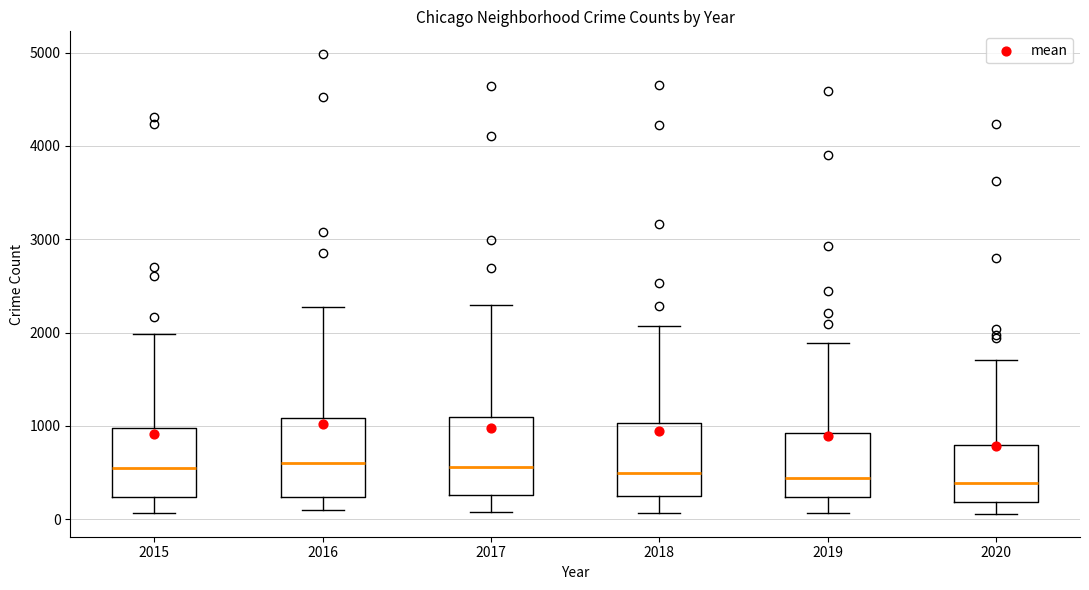

Reading left to right, read every box against the y-axis: the position of its median line, the range the box covers, and the ends of its whiskers. The values are not printed on the chart, so give them approximately, as read against the axis.

2015: median 500, box 200 to 1000, whiskers 100 to 2000
2016: median 600, box 200 to 1100, whiskers 100 to 2300
2017: median 600, box 300 to 1100, whiskers 100 to 2300
2018: median 500, box 200 to 1000, whiskers 100 to 2100
2019: median 400, box 200 to 900, whiskers 100 to 1900
2020: median 400, box 200 to 800, whiskers 100 to 1700